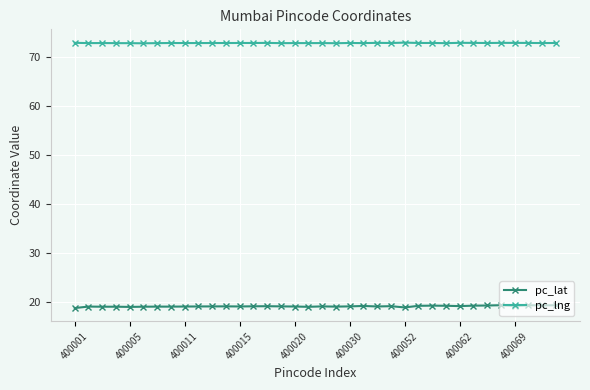

What is the minimum value for pc_lat?

18.7